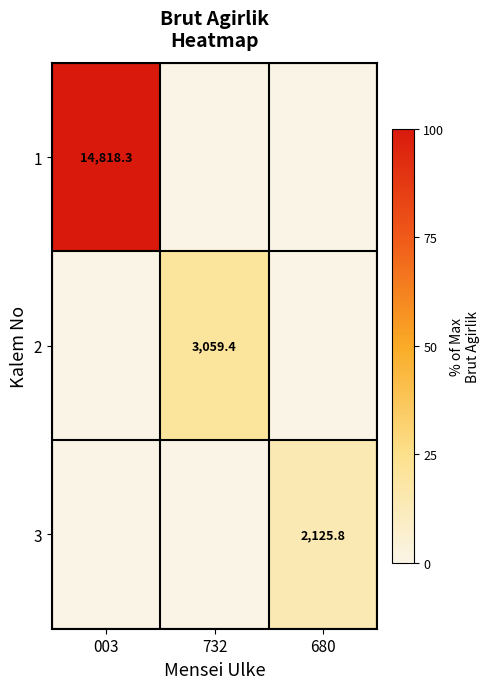

True or false: 2 has a value of 3059.4 at 732.

True